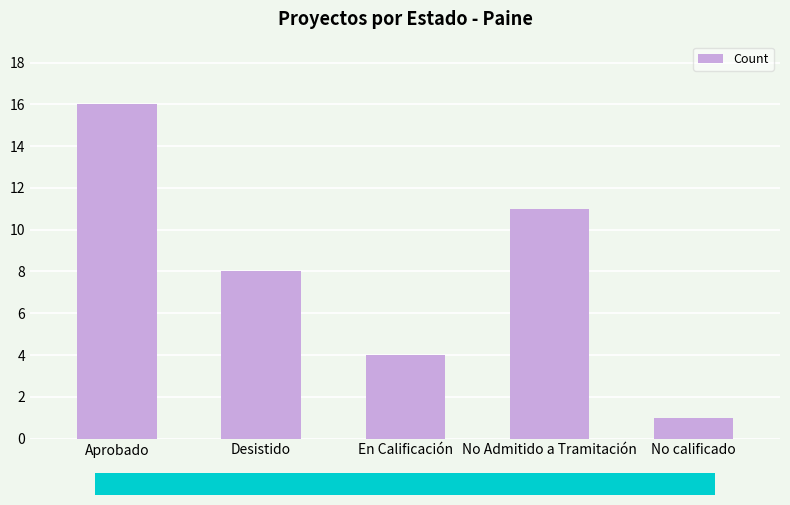

Is it true that the value at No calificado is 1?

True